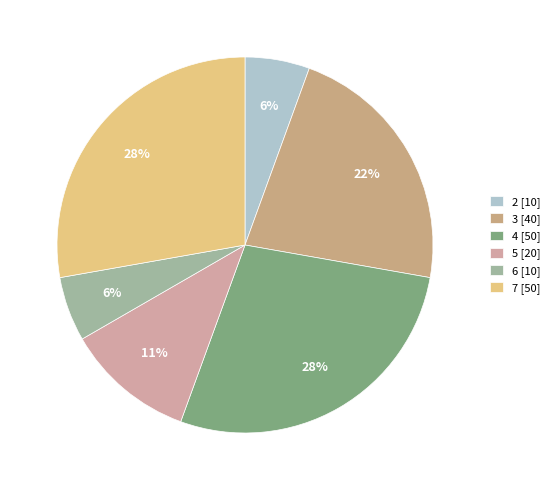

Count the number of slices in the pie.

6